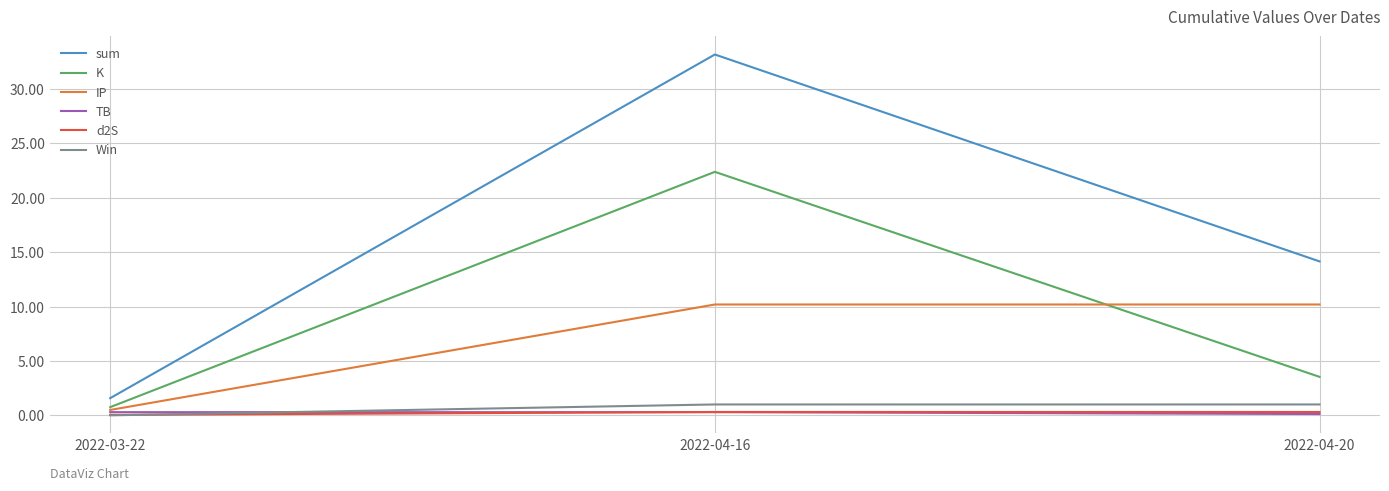

What are all the series names shown in the legend?

sum, K, IP, TB, d2S, Win